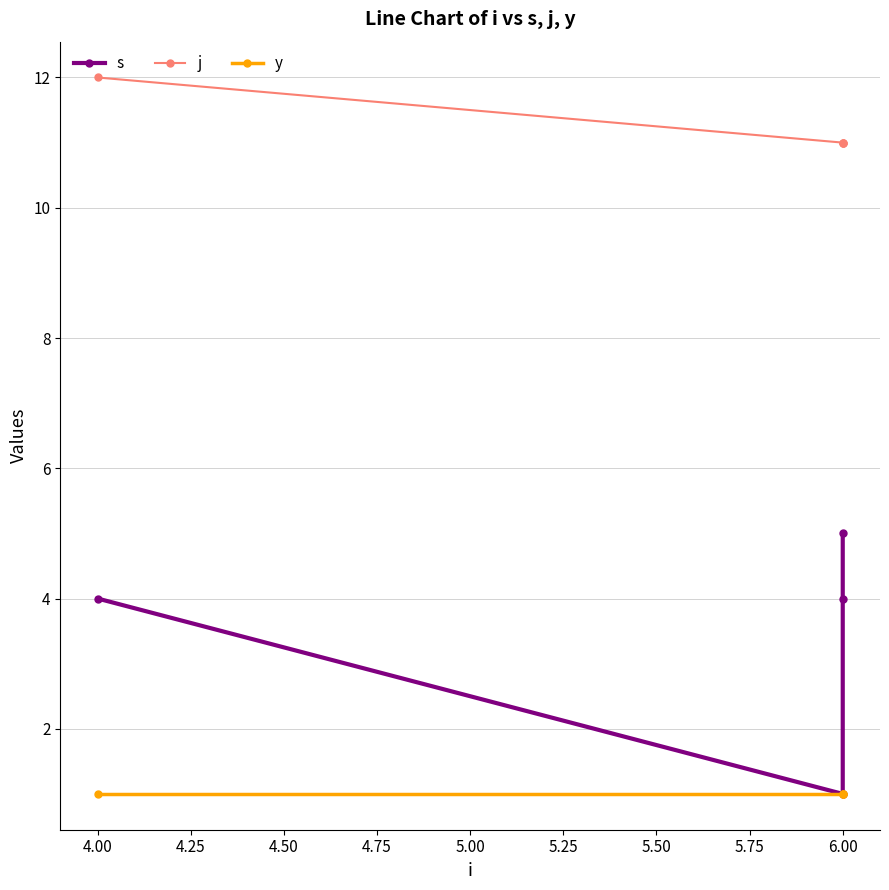

How many data points does each series have?

4